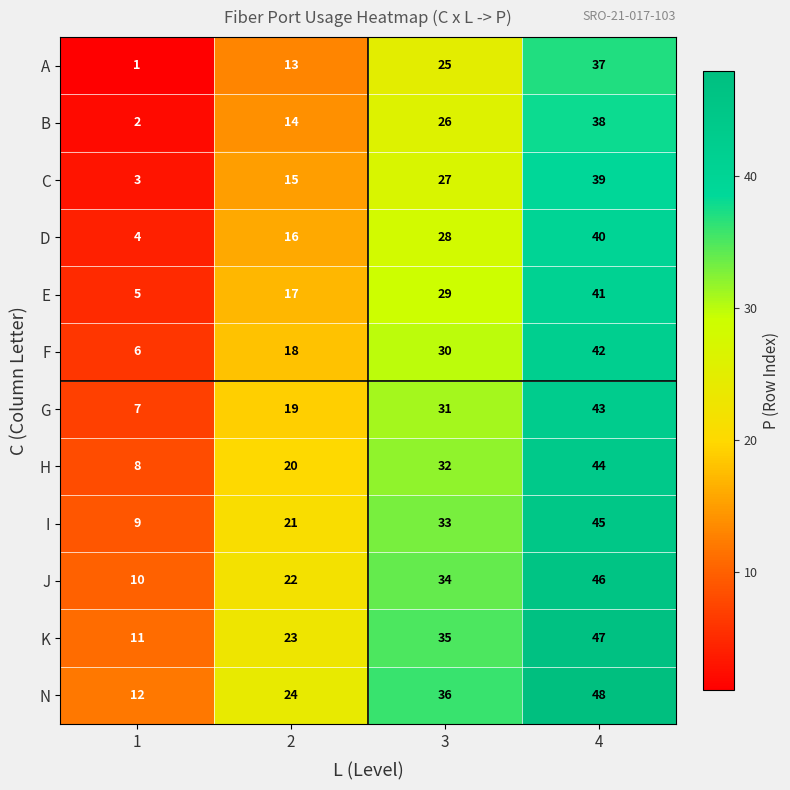

What is the average value of the D series?

22